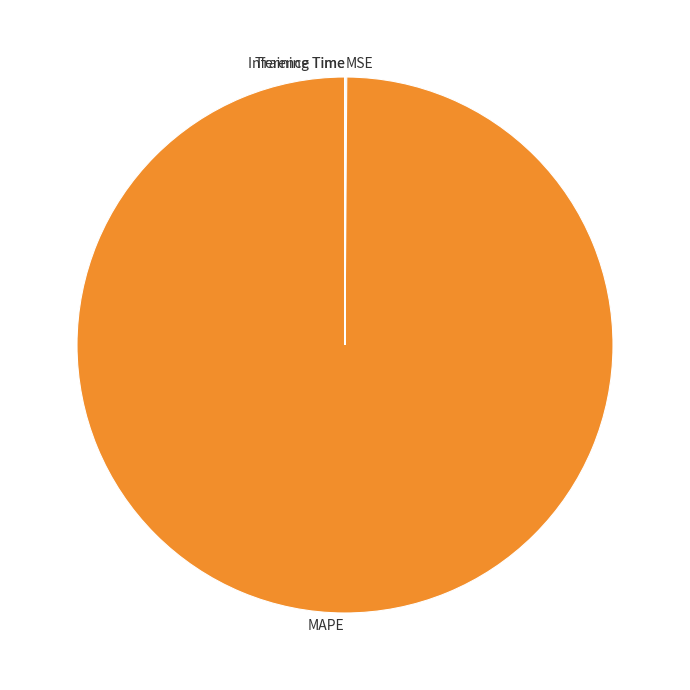

Which slice is the largest?

MAPE